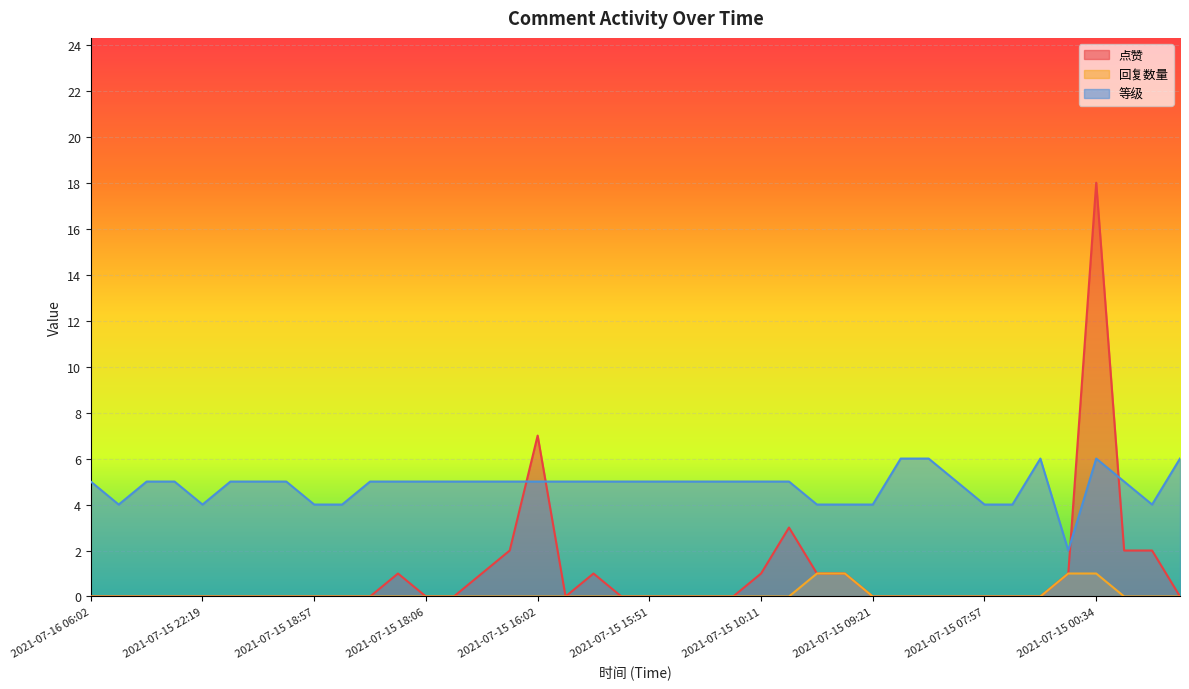

The value of 回复数量 at 2021-07-15 15:48 is 0. True or false?

False